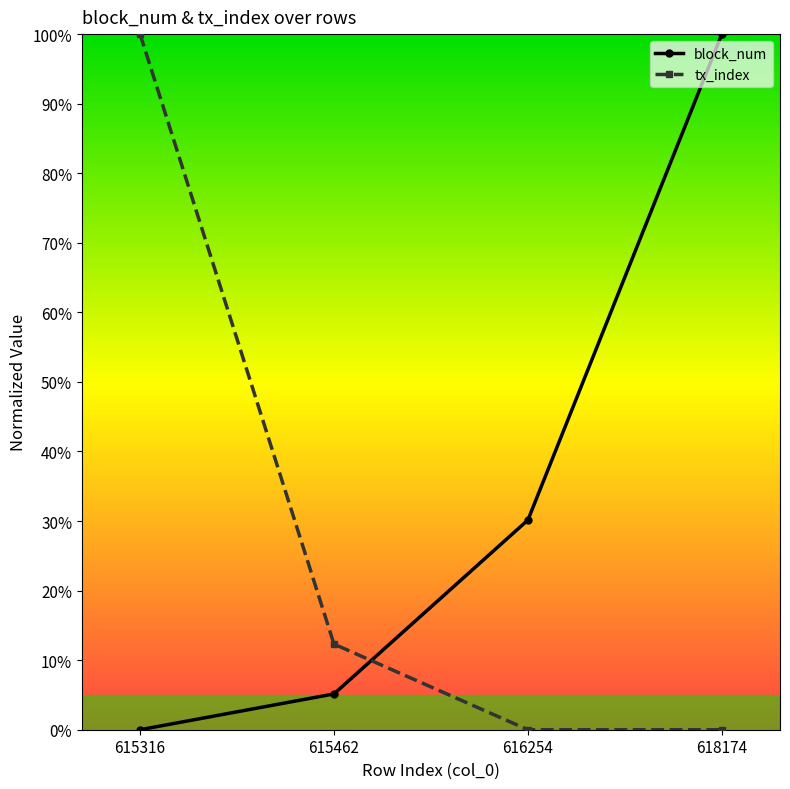

Which category has the highest value in the block_num series?

618174